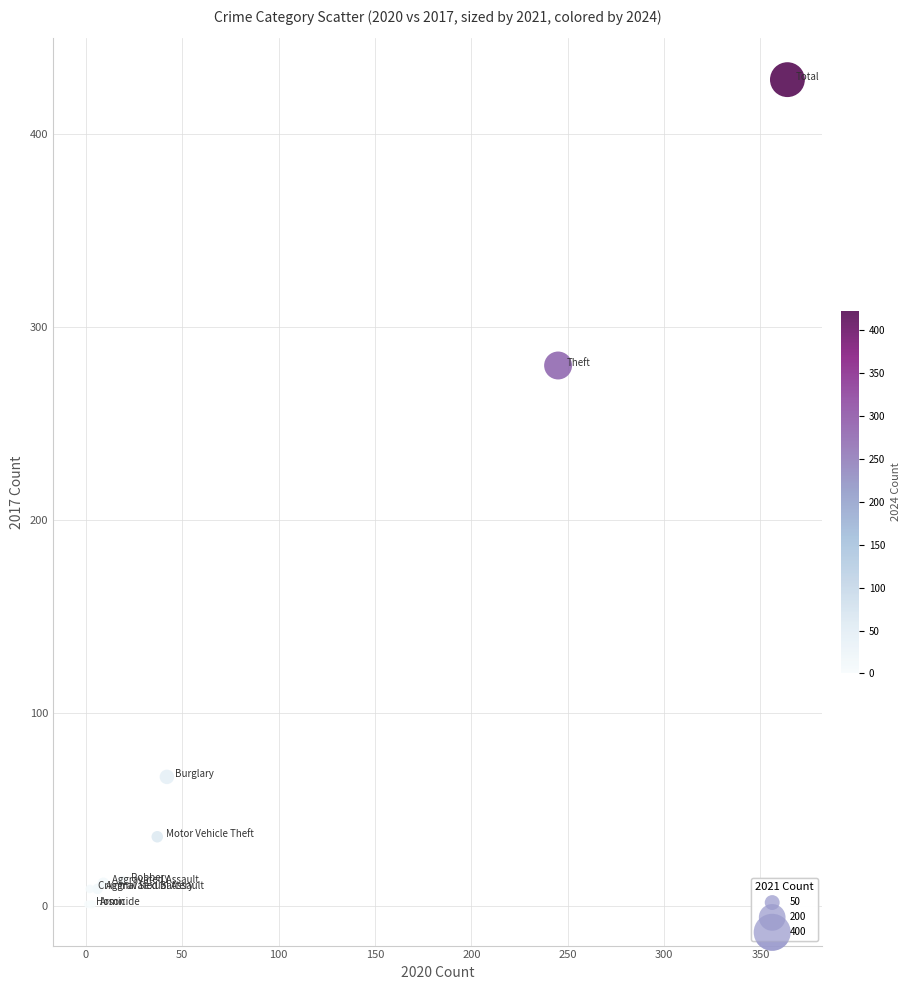

What Y value in the scatter plot is closest to 214?

280